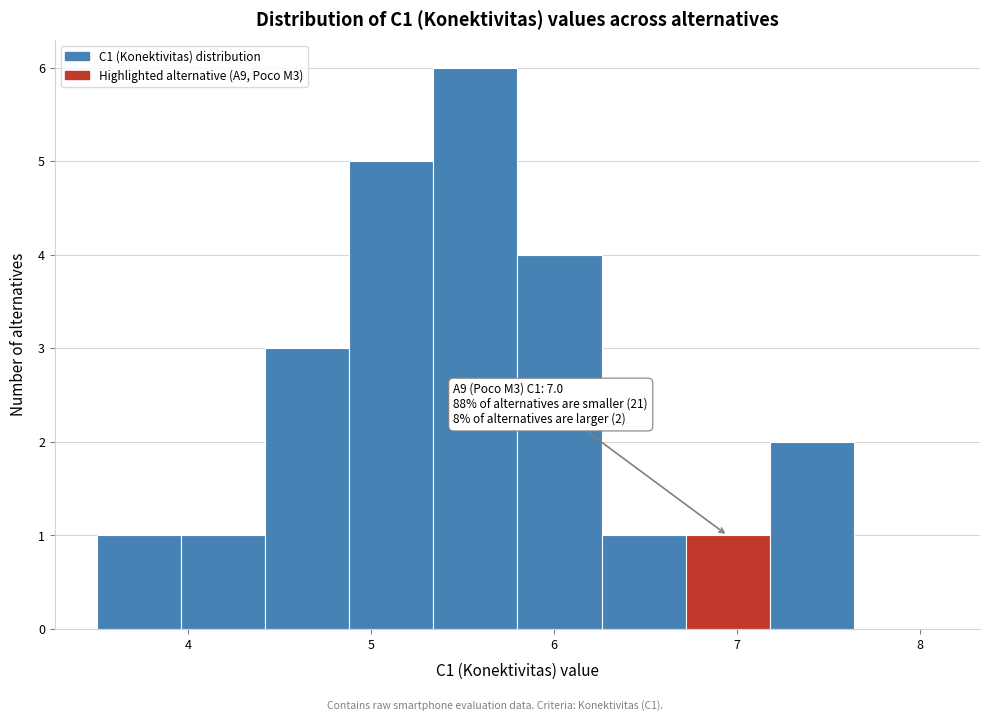

Over which range of the x-axis is the bar tallest?

5.34 to 5.80